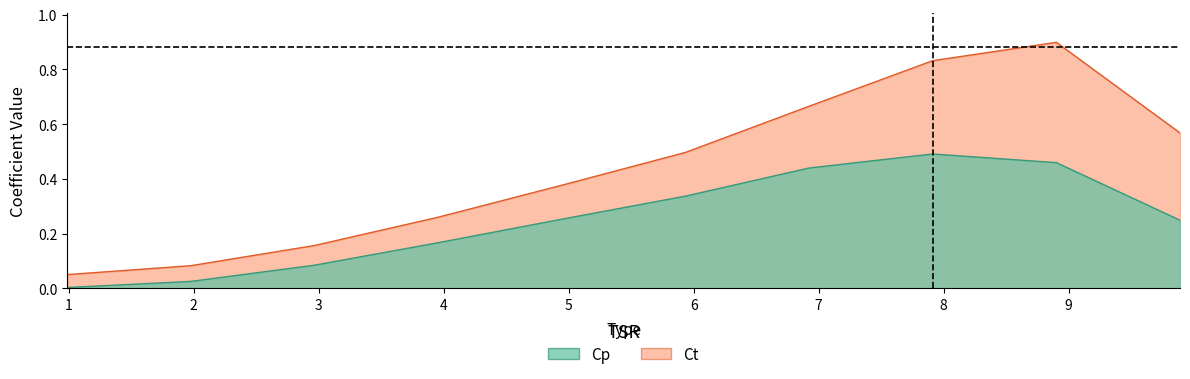

Rank the series by their average value, from highest to lowest.

Ct, Cp